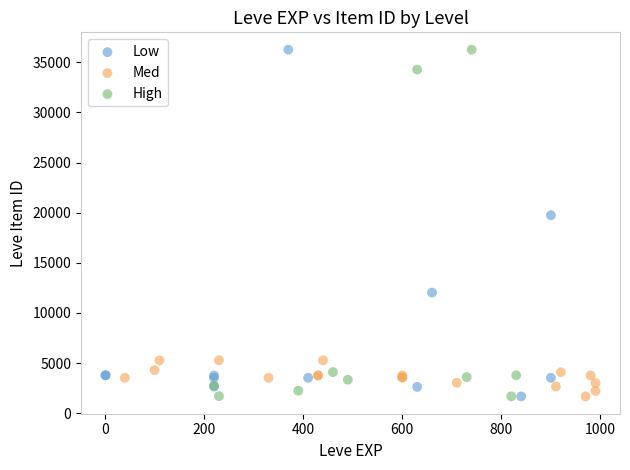

What are all the series names shown in the legend?

Low, Med, High